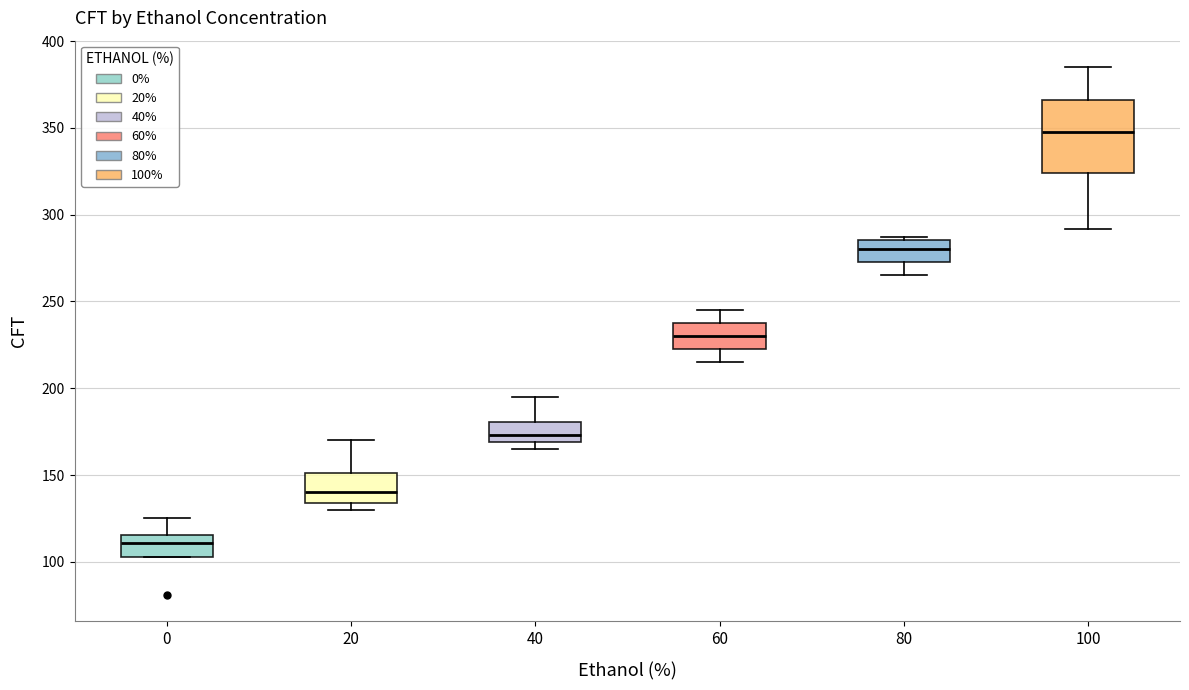

Reading left to right, read every box against the y-axis: the position of its median line, the range the box covers, and the ends of its whiskers. The values are not printed on the chart, so give them approximately, as read against the axis.

0: median 110, box 105 to 115, whiskers 105 to 125
20: median 140, box 135 to 150, whiskers 130 to 170
40: median 175, box 170 to 180, whiskers 165 to 195
60: median 230, box 225 to 240, whiskers 215 to 245
80: median 280, box 275 to 285, whiskers 265 to 285
100: median 350, box 325 to 365, whiskers 290 to 385